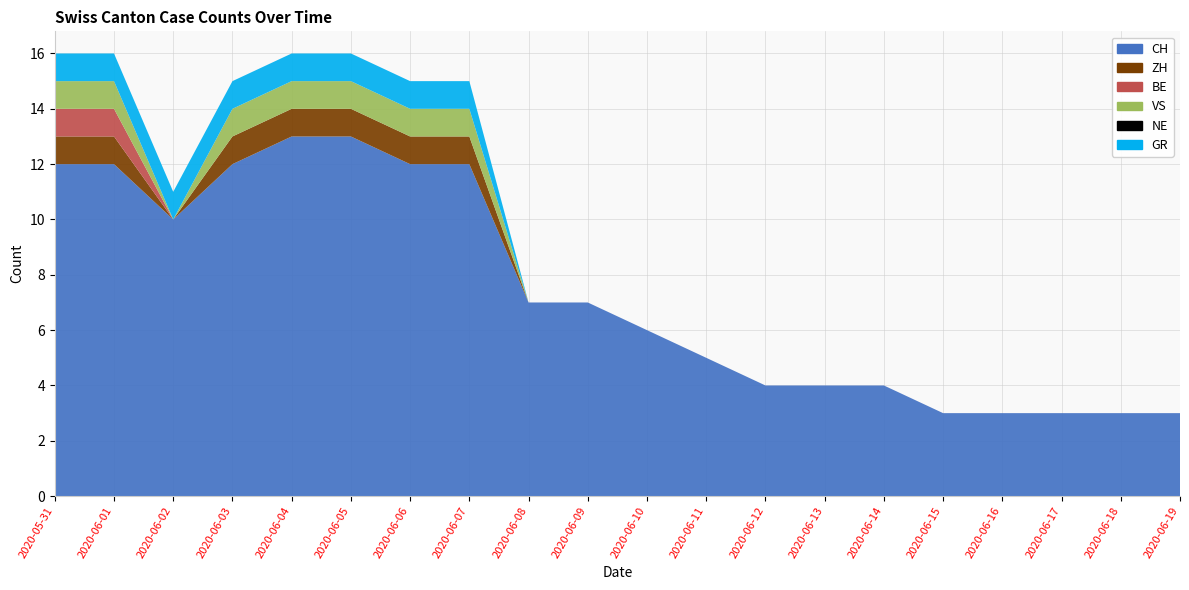

Reading left to right, transcribe all the data shown in this chart.

CH: 12	12	10	12	13	13	12	12	7	7	6	5	4	4	4	3	3	3	3	3
ZH: 1	1	0	1	1	1	1	1	0	0	0	0	0	0	0	0	0	0	0	0
BE: 1	1	0	0	0	0	0	0	0	0	0	0	0	0	0	0	0	0	0	0
VS: 1	1	0	1	1	1	1	1	0	0	0	0	0	0	0	0	0	0	0	0
NE: 0	0	0	0	0	0	0	0	0	0	0	0	0	0	0	0	0	0	0	0
GR: 1	1	1	1	1	1	1	1	0	0	0	0	0	0	0	0	0	0	0	0